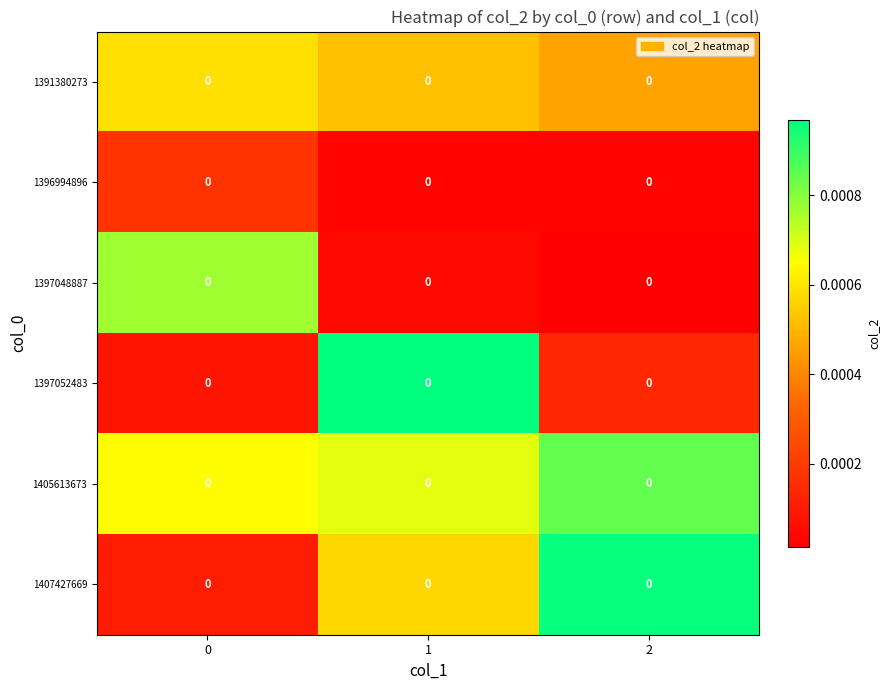

List the labels in order of row_0 value, smallest first.

2, 1, 0